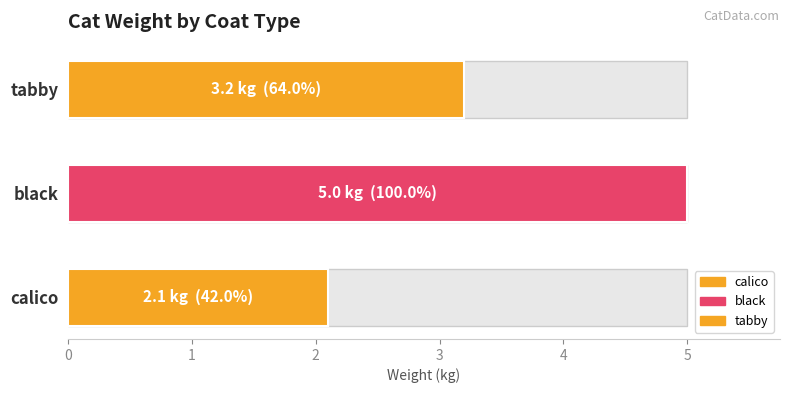

What is the value of the 3rd bar from the left?

3.2